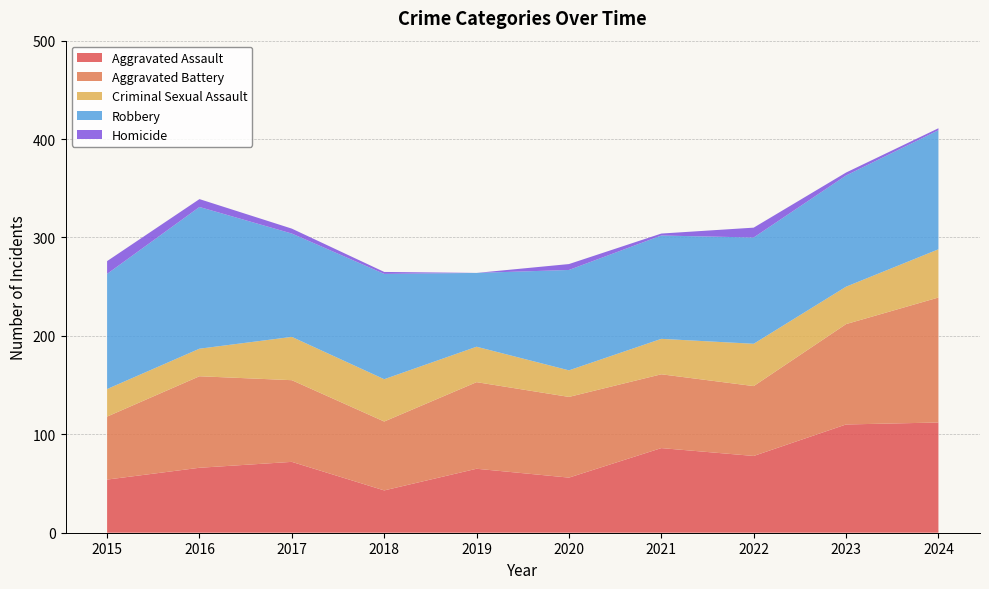

Reading left to right, transcribe all the data shown in this chart.

Aggravated Assault: 54	66	72	43	65	56	86	78	110	112
Aggravated Battery: 64	93	83	70	88	82	75	71	102	127
Criminal Sexual Assault: 28	28	44	43	36	27	36	43	38	49
Robbery: 117	144	105	107	75	102	105	108	113	121
Homicide: 13	8	5	2	0	6	2	10	3	2